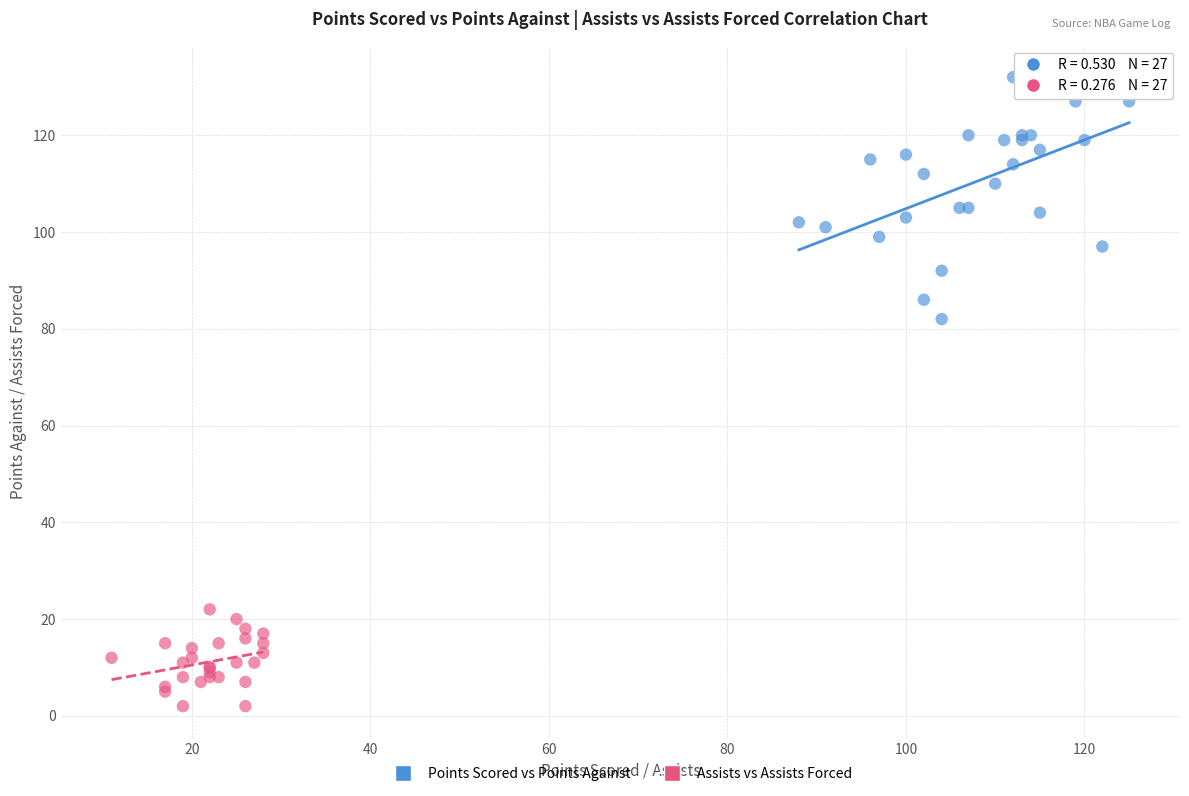

Which series reaches the maximum Y coordinate?

Points Scored vs Points Against